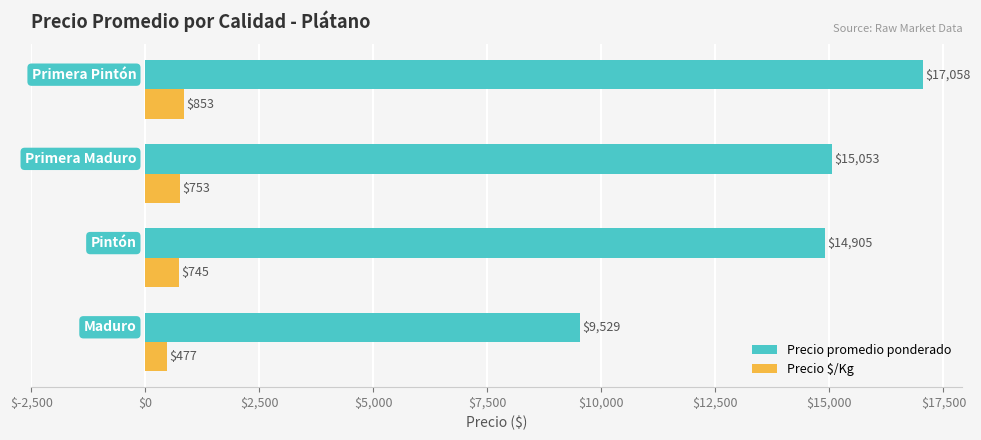

At how many categories does at least one series exceed 11400?

3